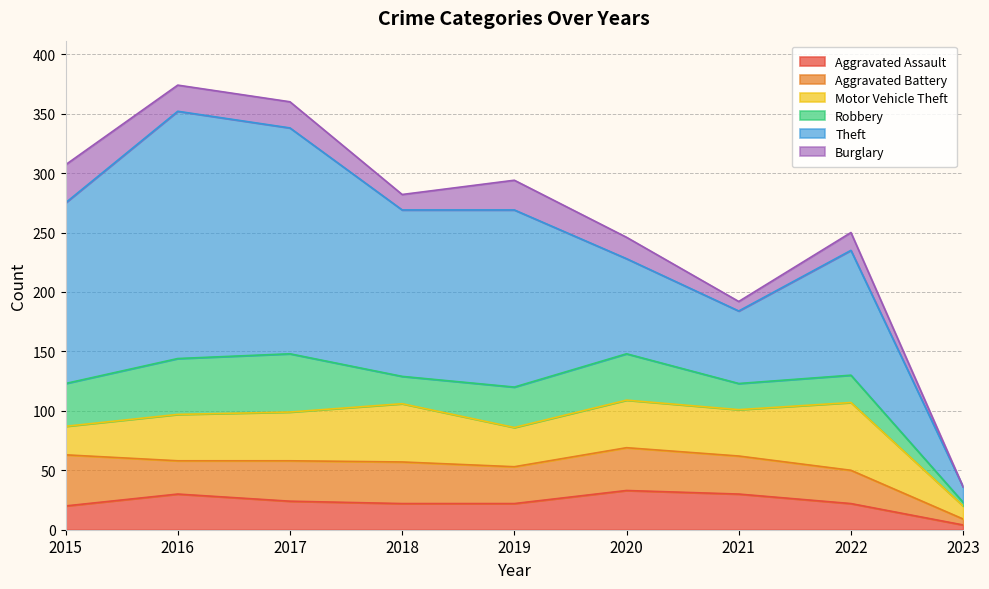

How many lines are shown in the chart?

6